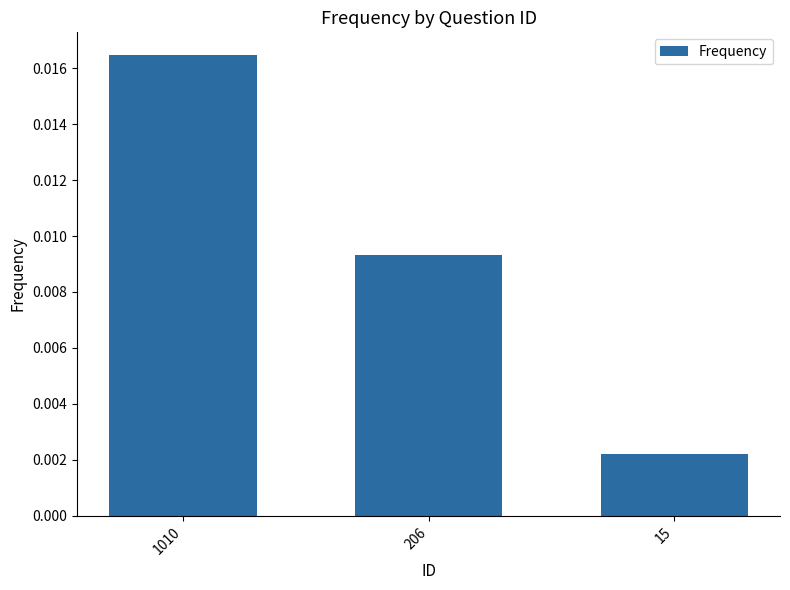

Which label corresponds to the smallest value in the chart?

15